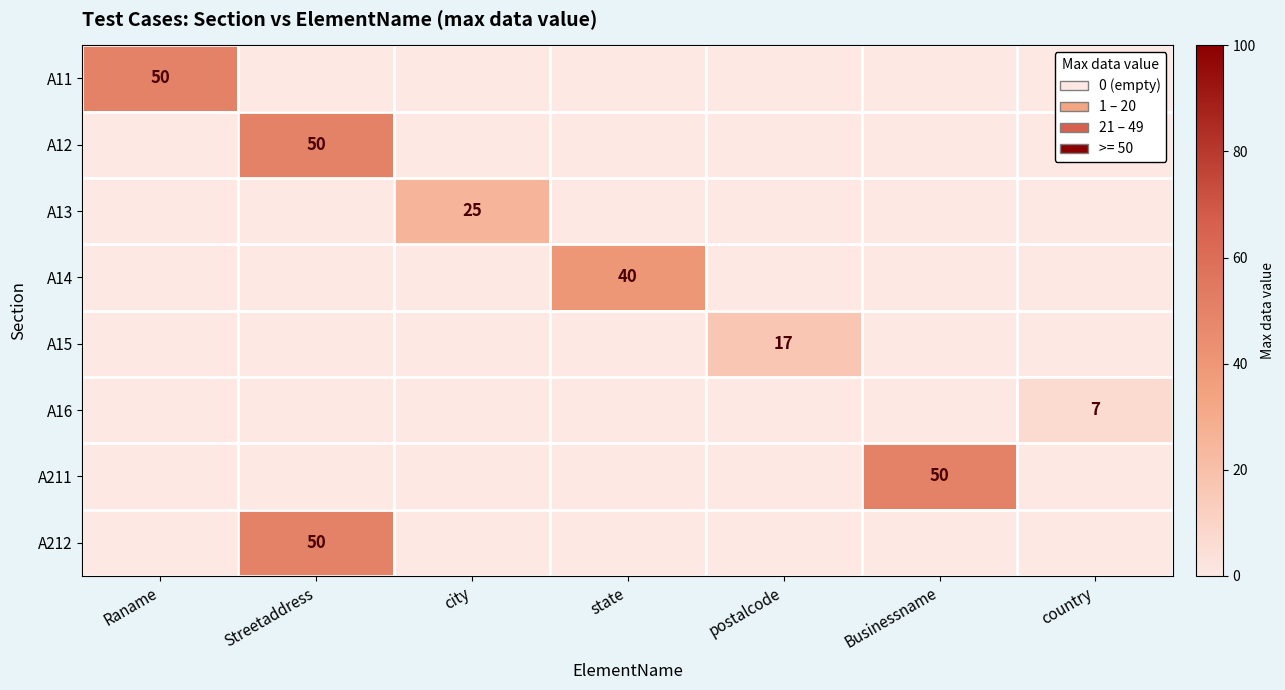

Is it true that A211 equals 24 at Businessname?

False